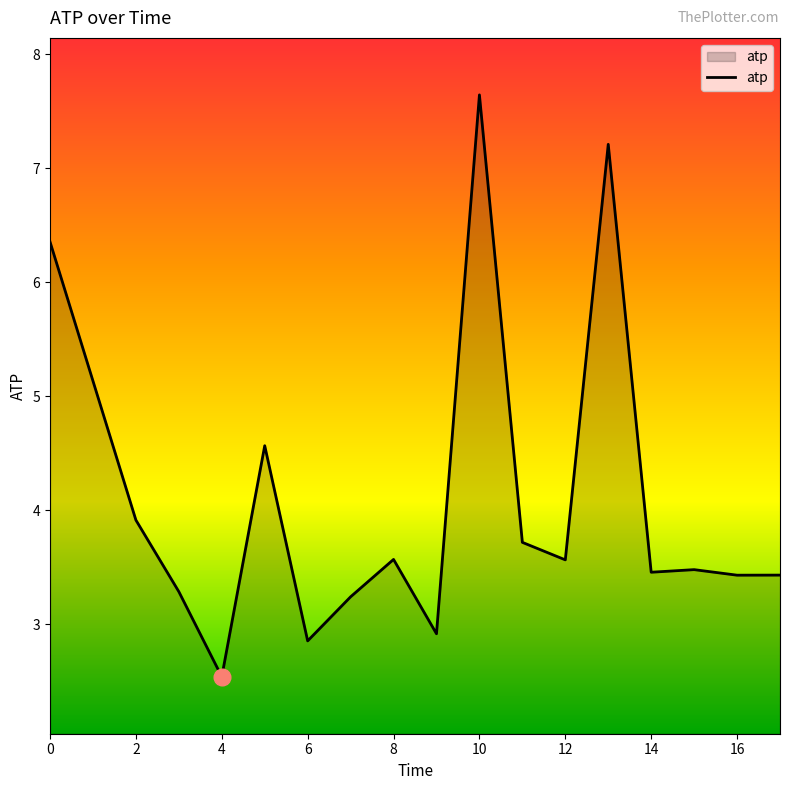

What is the difference between the maximum and minimum values?

5.1